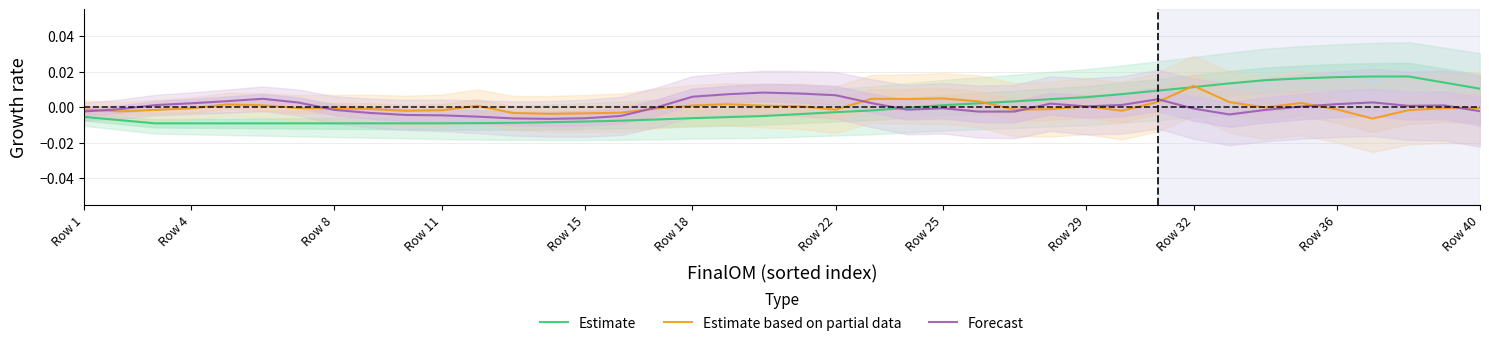

Which series changed the most between 24 and 38?

Estimate